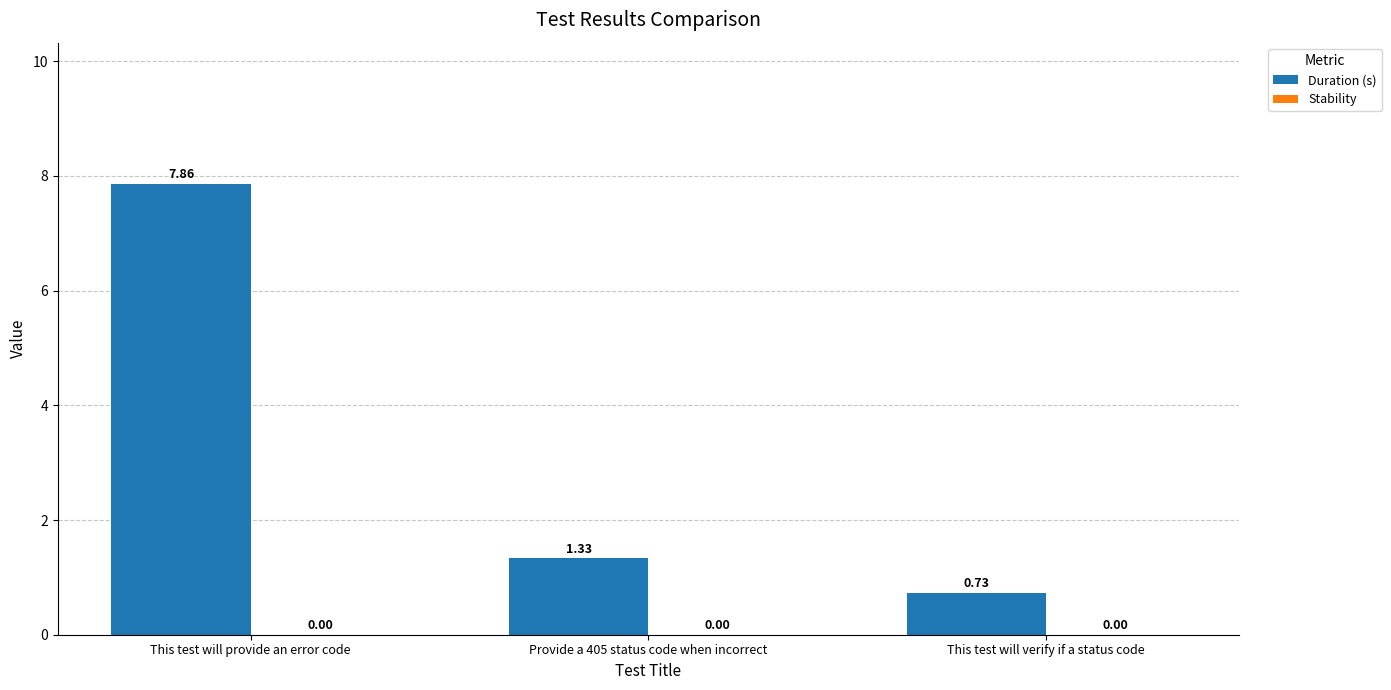

What is the average value?

3.3